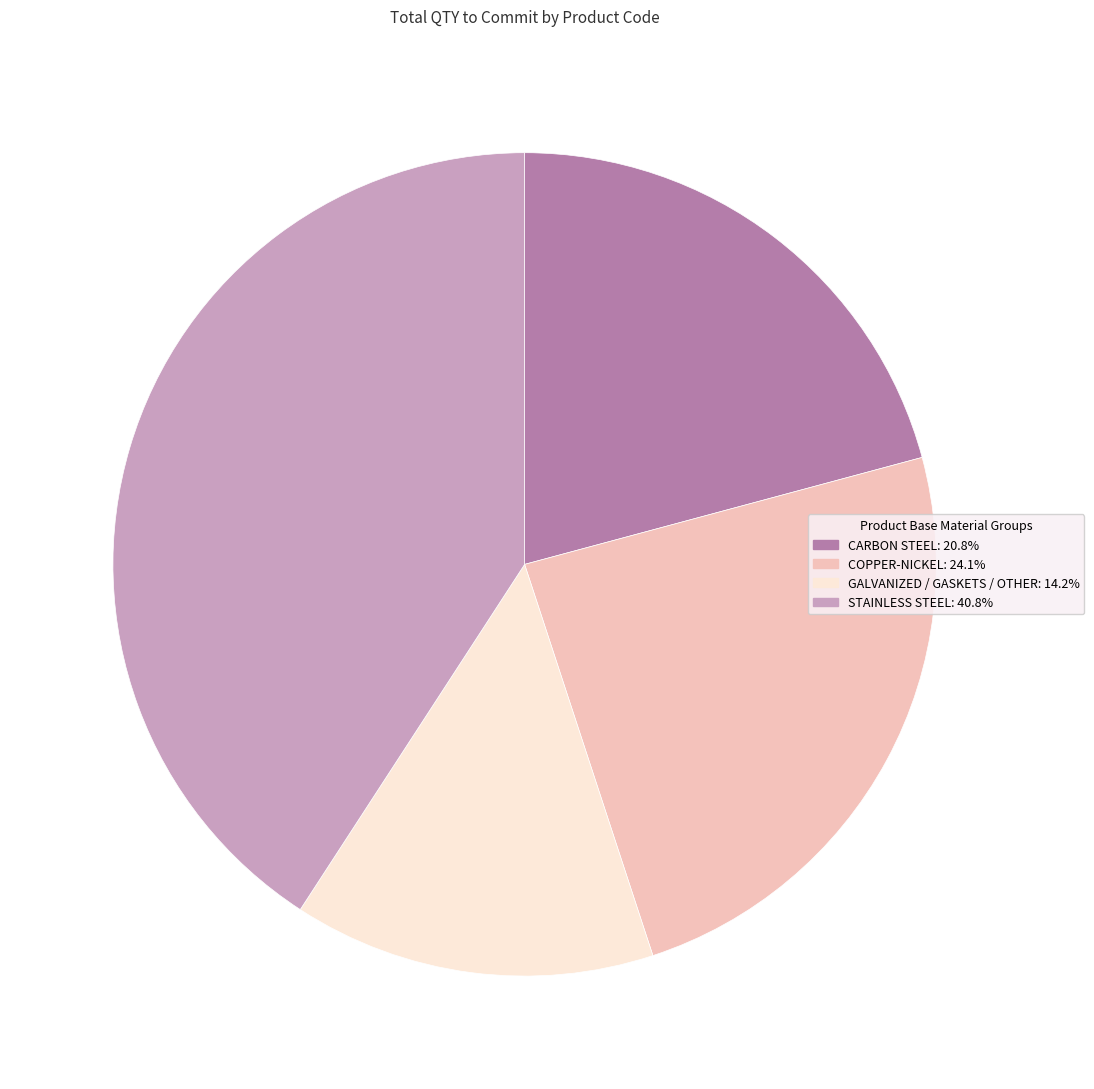

Is there a majority slice in this chart?

No